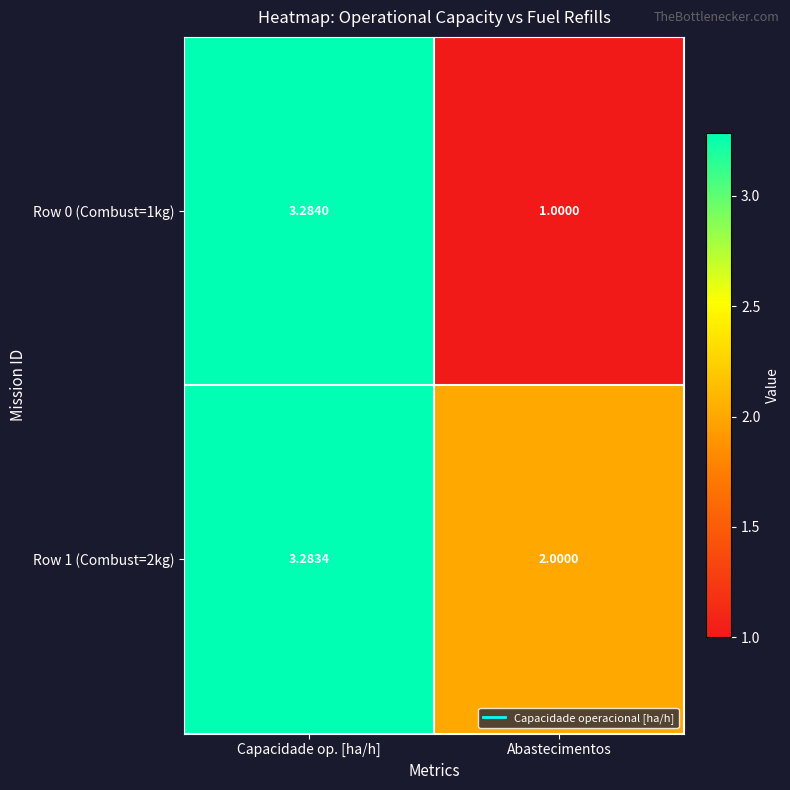

At which category is the sum across all series the highest?

Capacidade op. [ha/h]